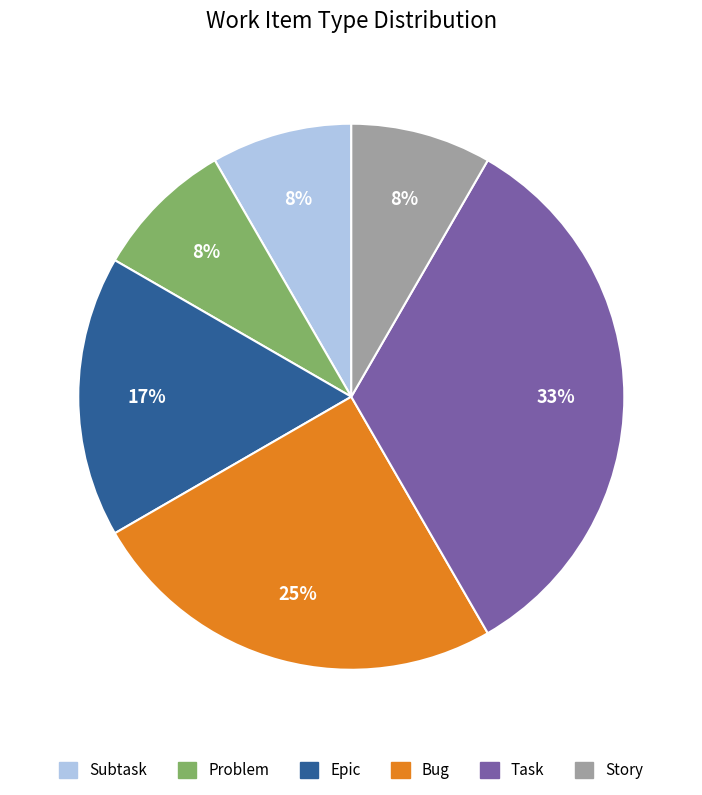

What is the largest slice in the pie chart?

Task